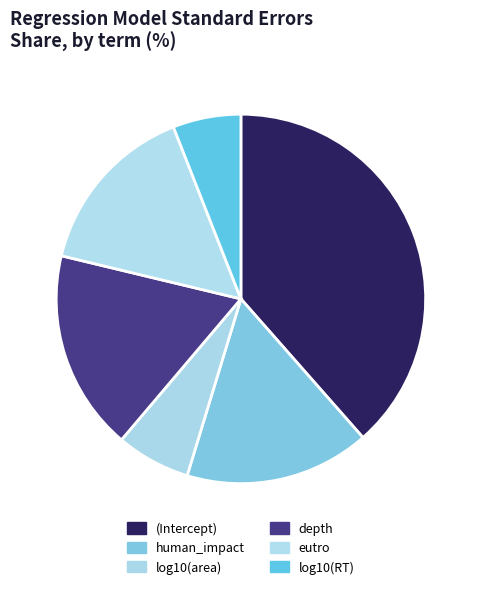

Is it true that human_impact is 16% of the pie?

True